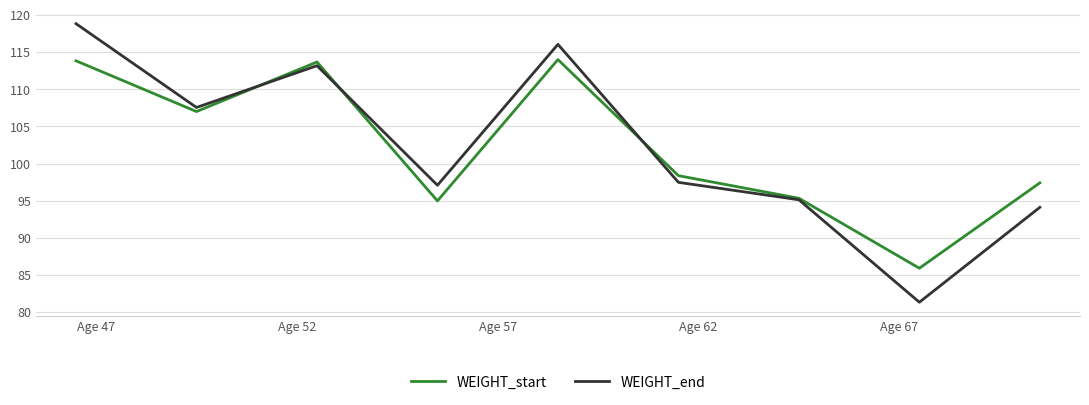

Which series has the largest range (max minus min)?

WEIGHT_end